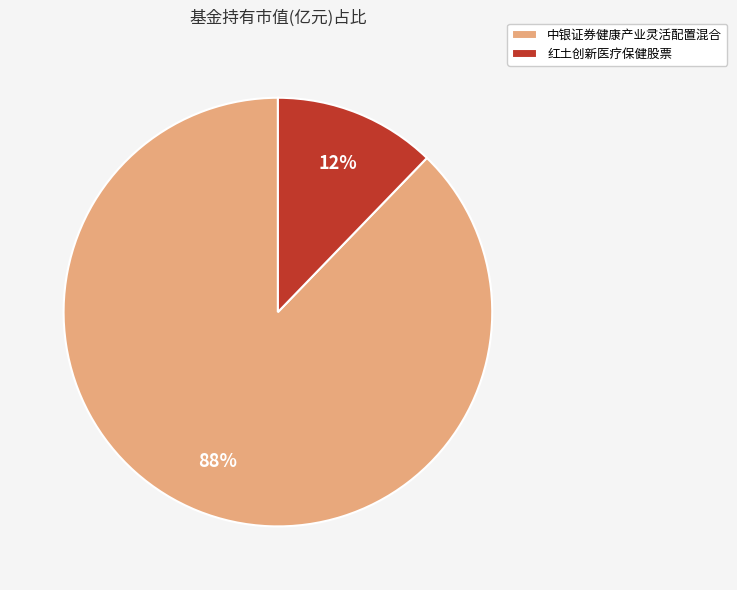

Does any single category account for the majority?

Yes